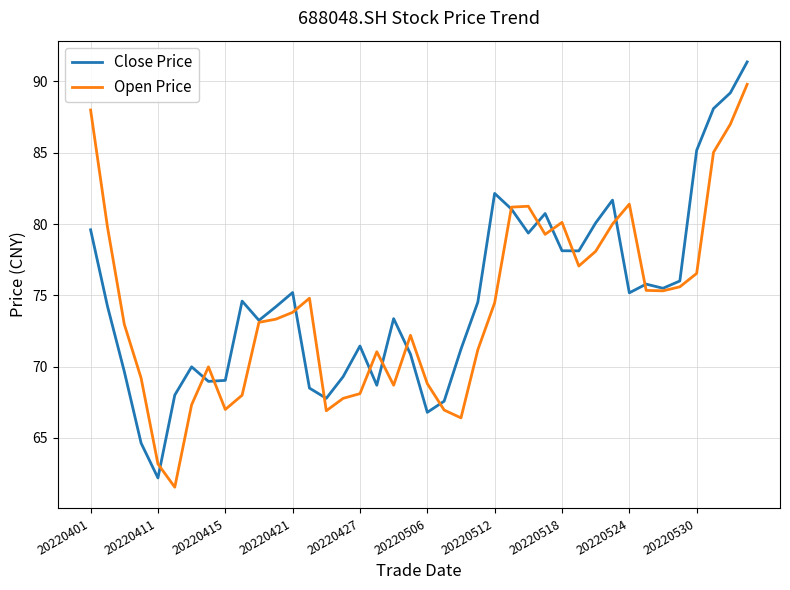

Which series has the widest spread of values?

Close Price